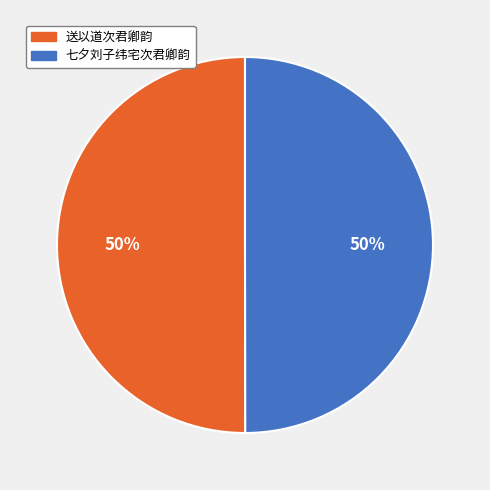

To the nearest percent, what is the average slice percentage?

50%